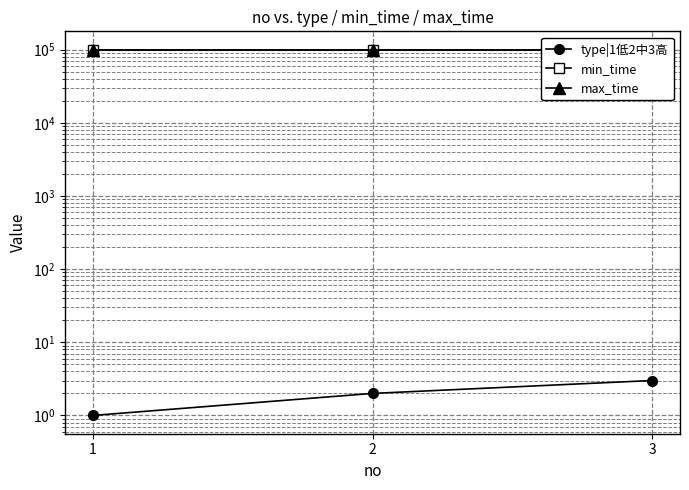

What is the value of the type|1低2中3高 point at the 3rd from the left?

3